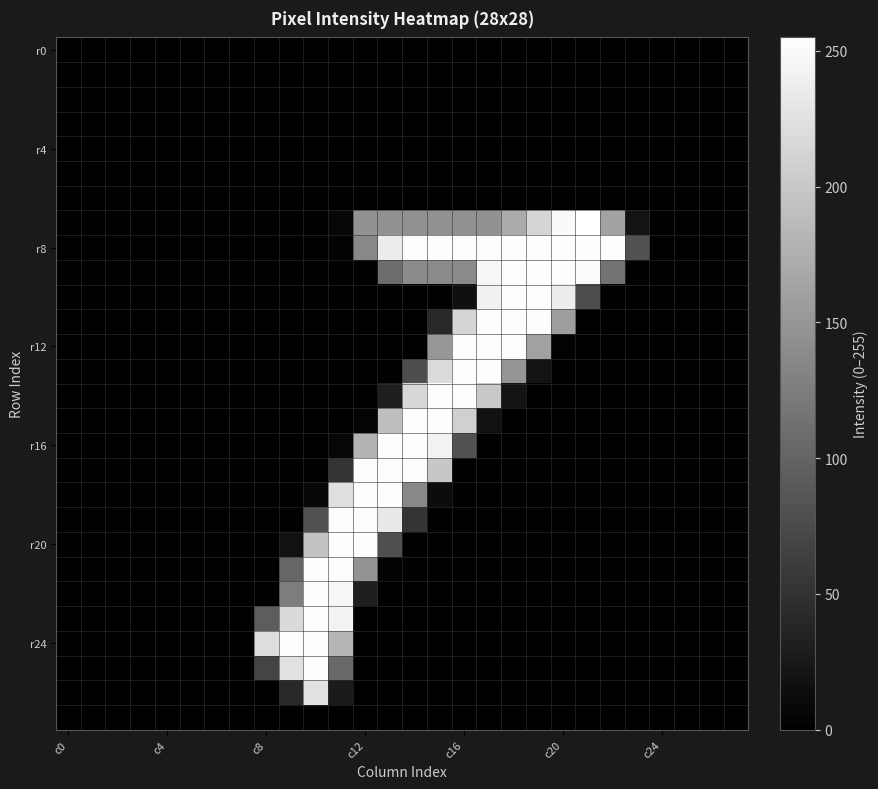

At how many categories does at least one series exceed 176?

15